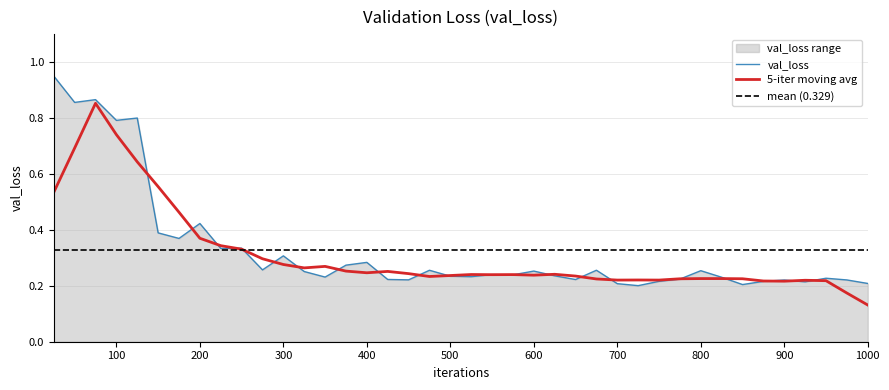

Where is the first local minimum?

50